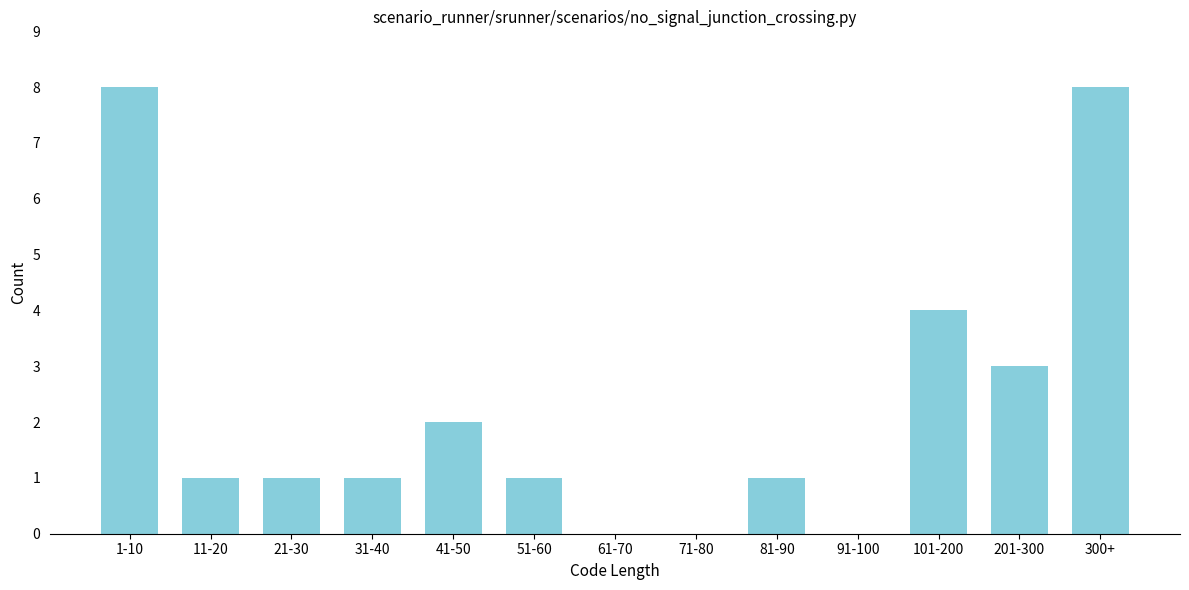

Reading right to left, list all the values displayed in this chart.

300+=8	201-300=3	101-200=4	91-100=0	81-90=1	71-80=0	61-70=0	51-60=1	41-50=2	31-40=1	21-30=1	11-20=1	1-10=8